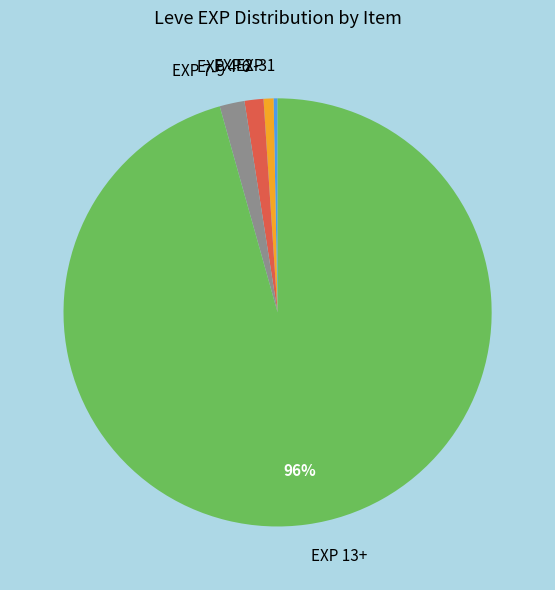

Count the number of slices in the pie.

5